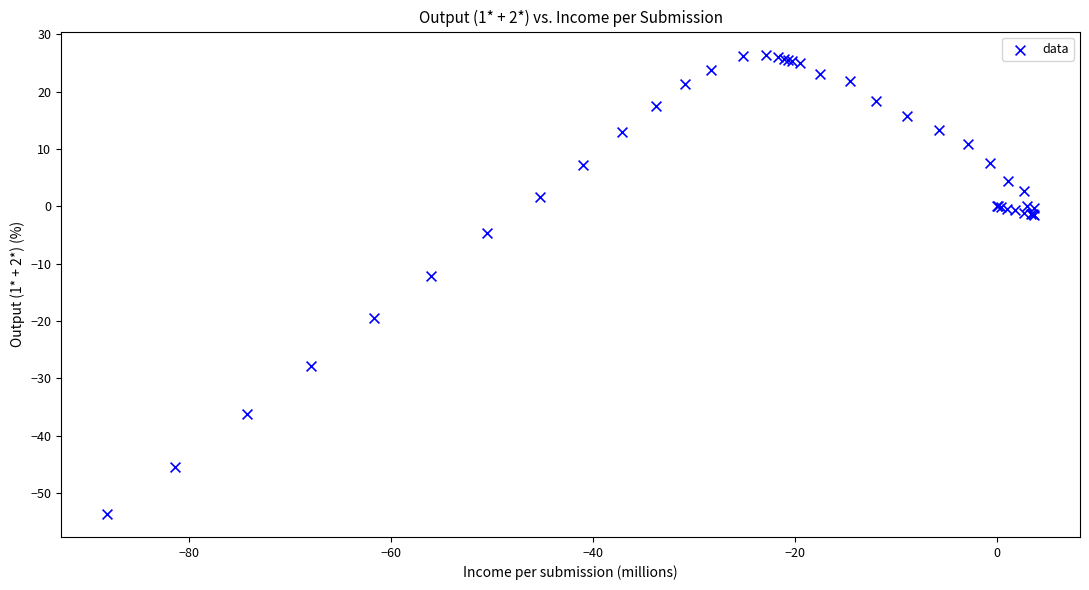

What Y value in the scatter plot is closest to -13?

-12.1